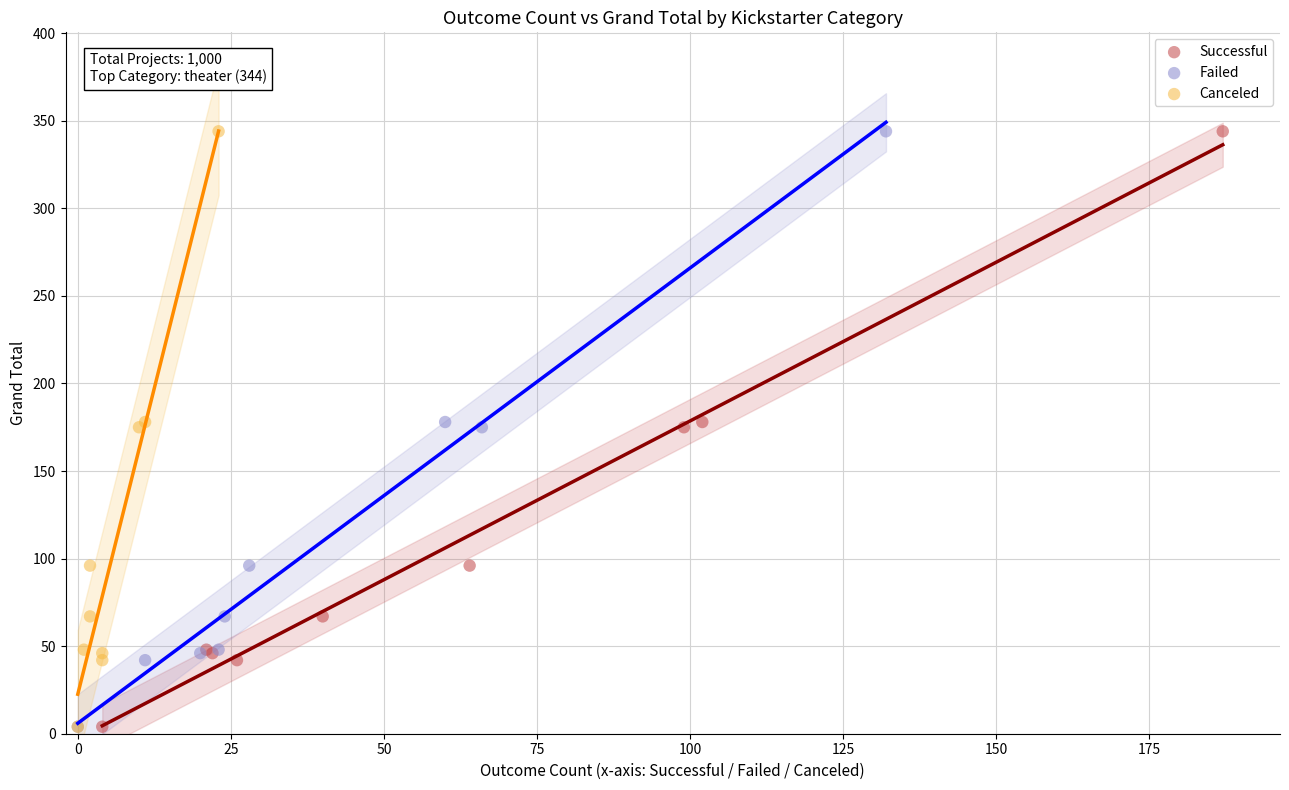

What are all the series names shown in the legend?

Successful, Failed, Canceled